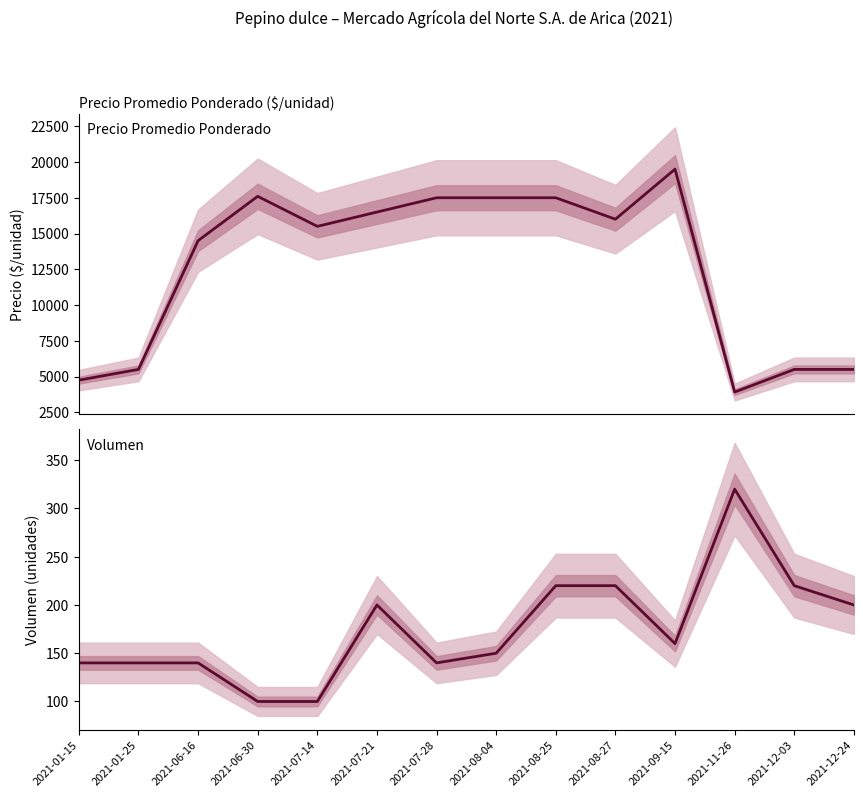

At which category does Precio promedio ponderado reach its first local valley?

2021-07-14